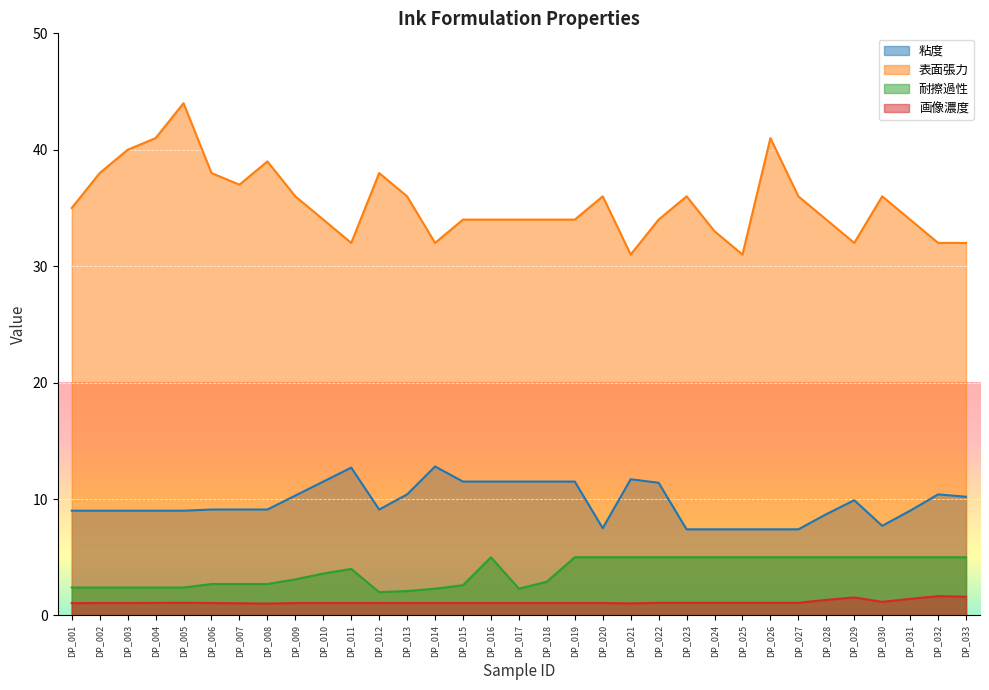

True or false: 表面張力 and 画像濃度 intersect in this chart.

False